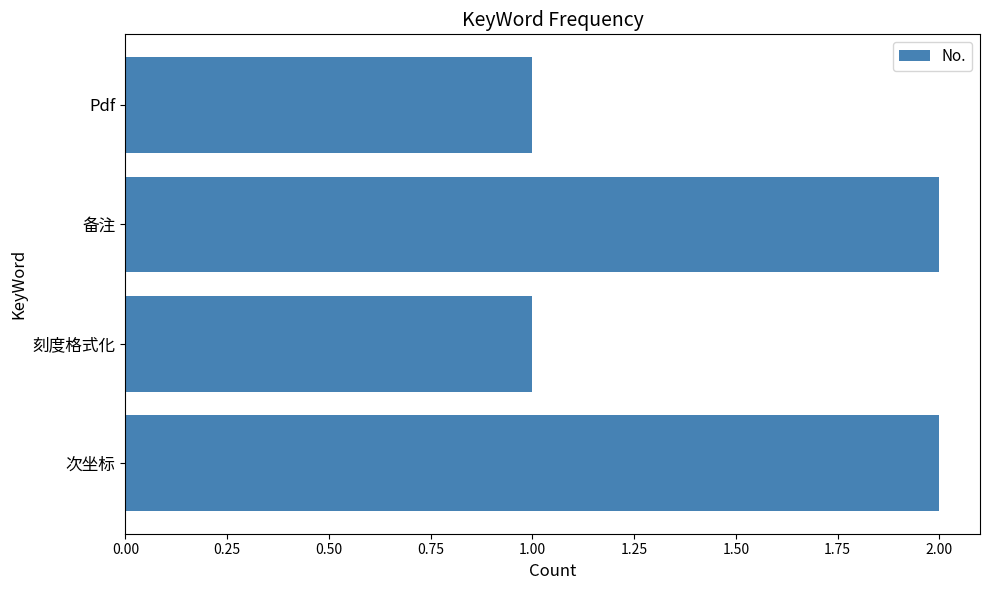

What is the sum of all values?

6